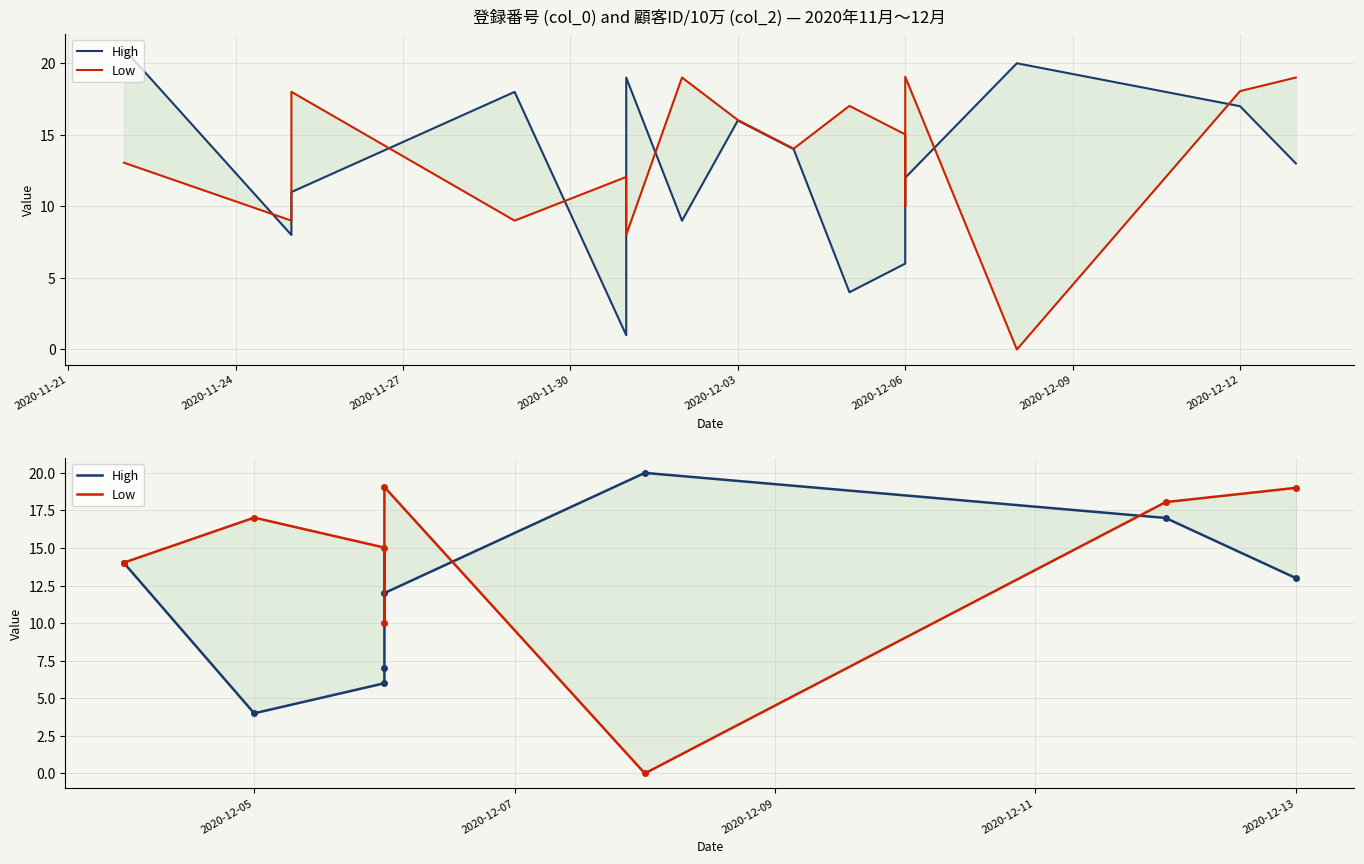

How many values in Low are above zero?

7